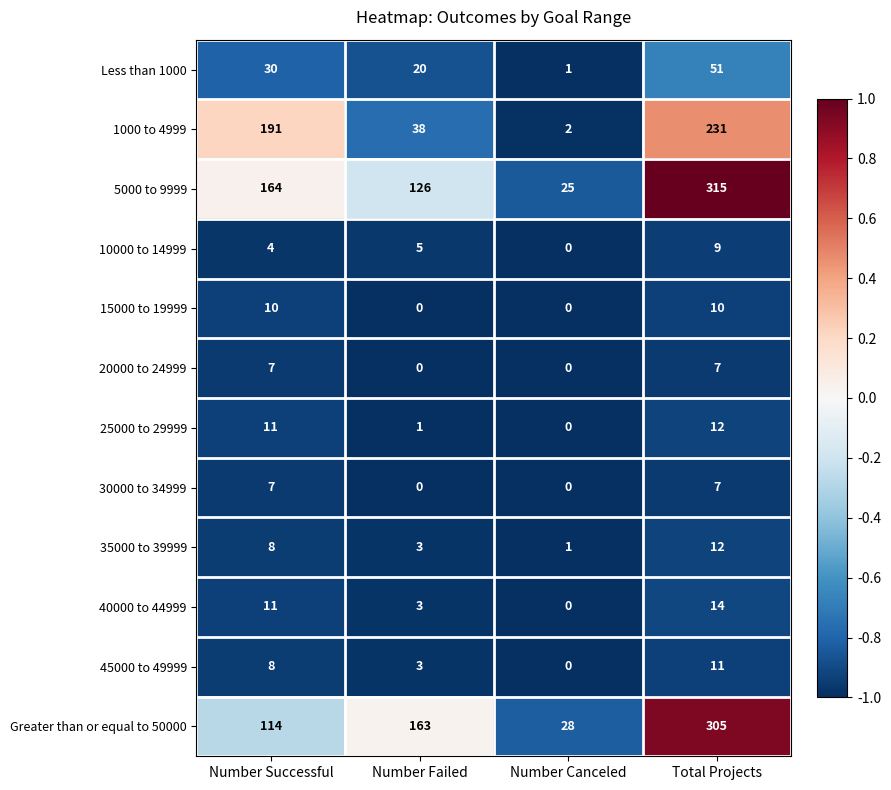

Rank the categories by 45000 to 49999 value from highest to lowest.

Total Projects, Number Successful, Number Failed, Number Canceled